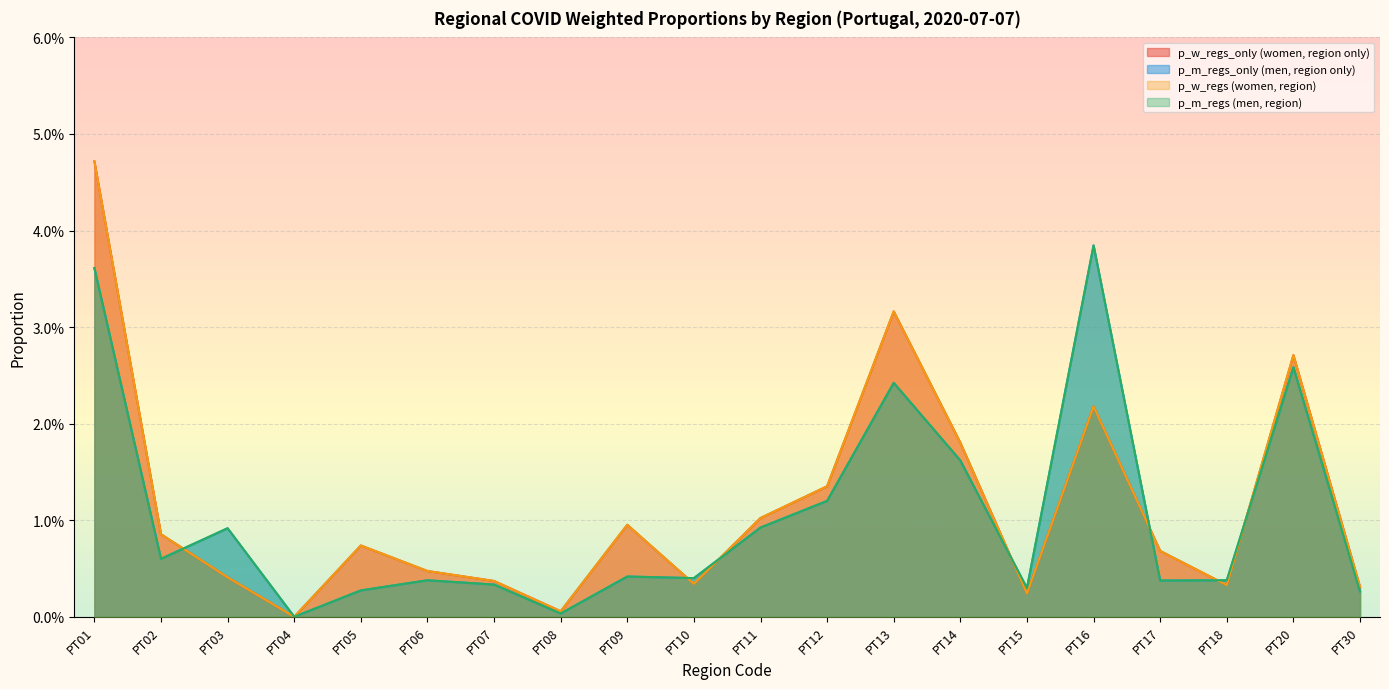

How many intersections are there between p_m_regs and p_w_regs?

7